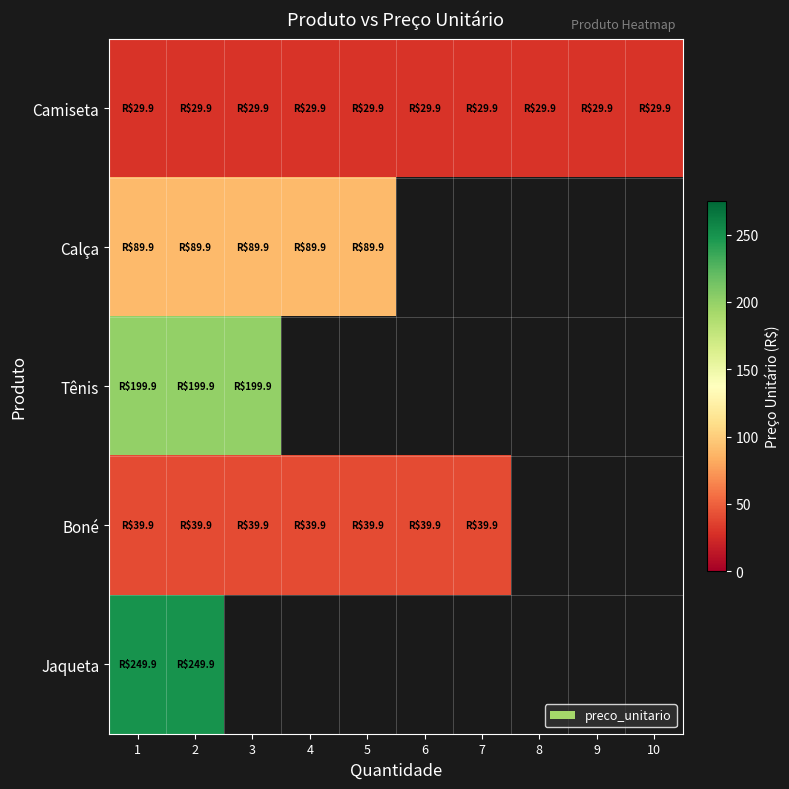

Which category has the lowest value in the Boné series?

1